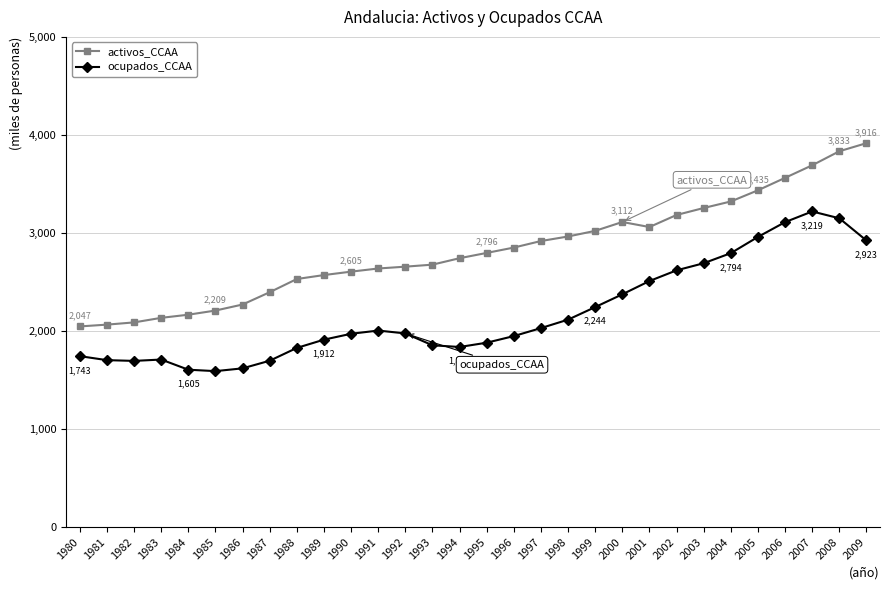

Which series changed the most between 1994 and 2001?

ocupados_CCAA